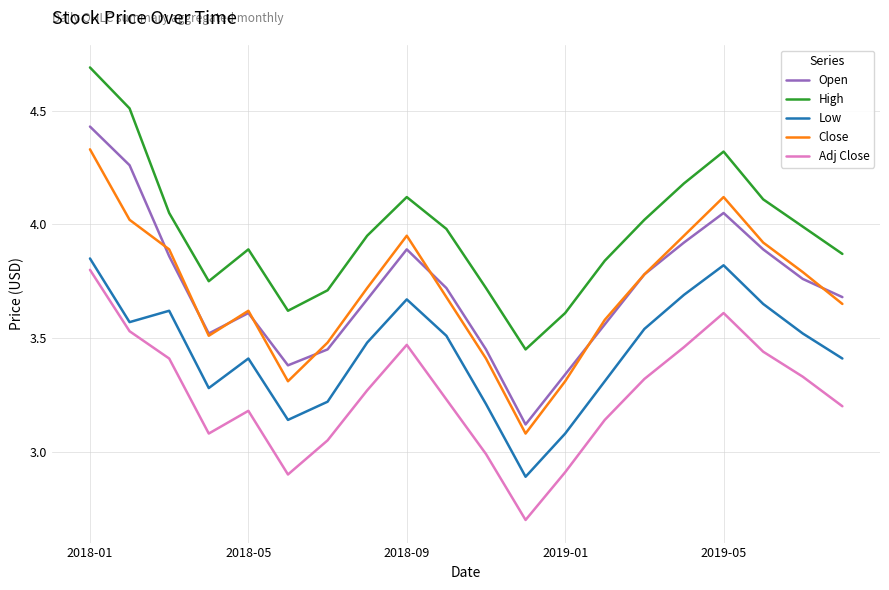

Which series has the largest total across all categories?

High